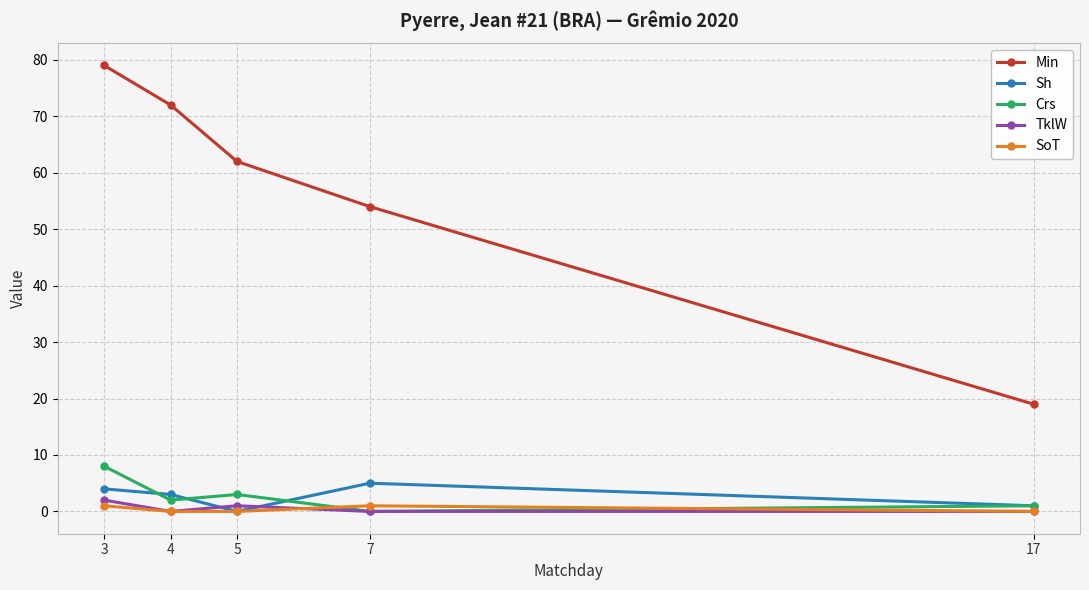

The TklW series shows 1 at 5. True or false?

True